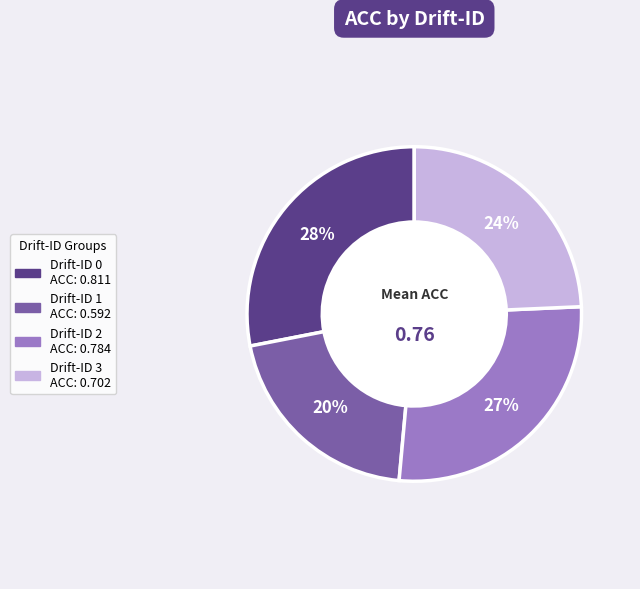

How many slices are in this pie chart?

4